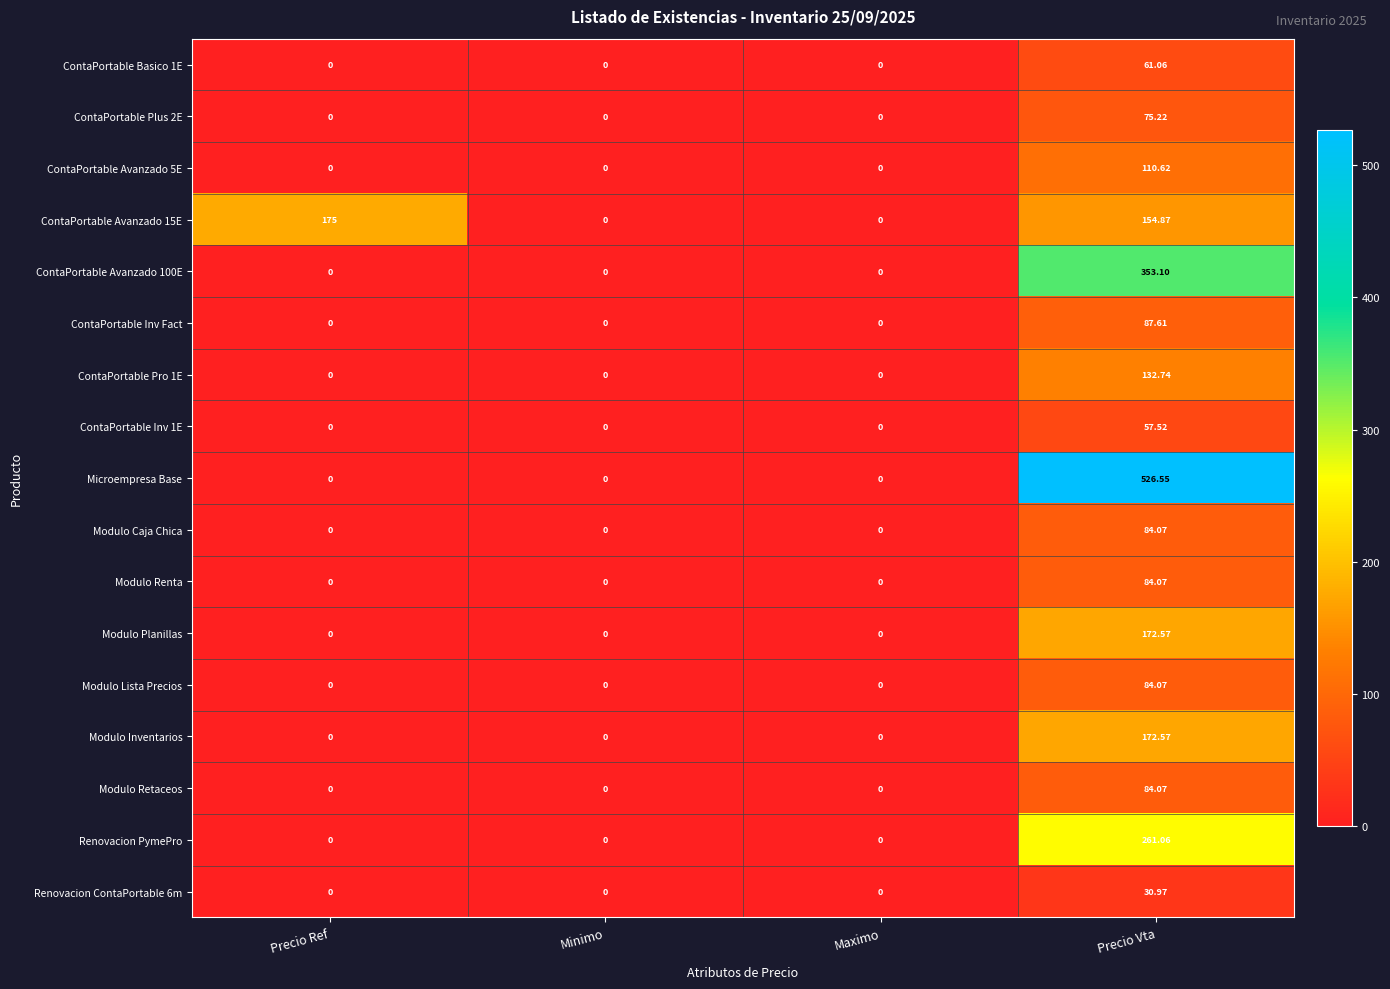

At which category is the sum across all series the highest?

Precio Vta